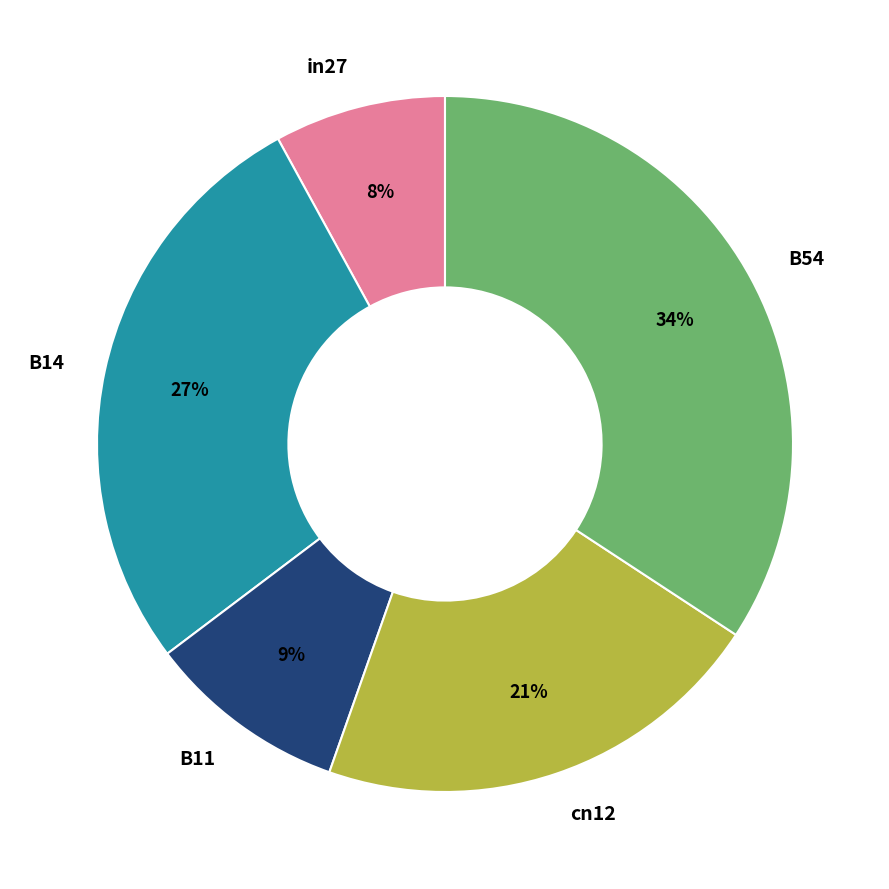

Combined, do B54 and cn12 account for over 50%?

Yes